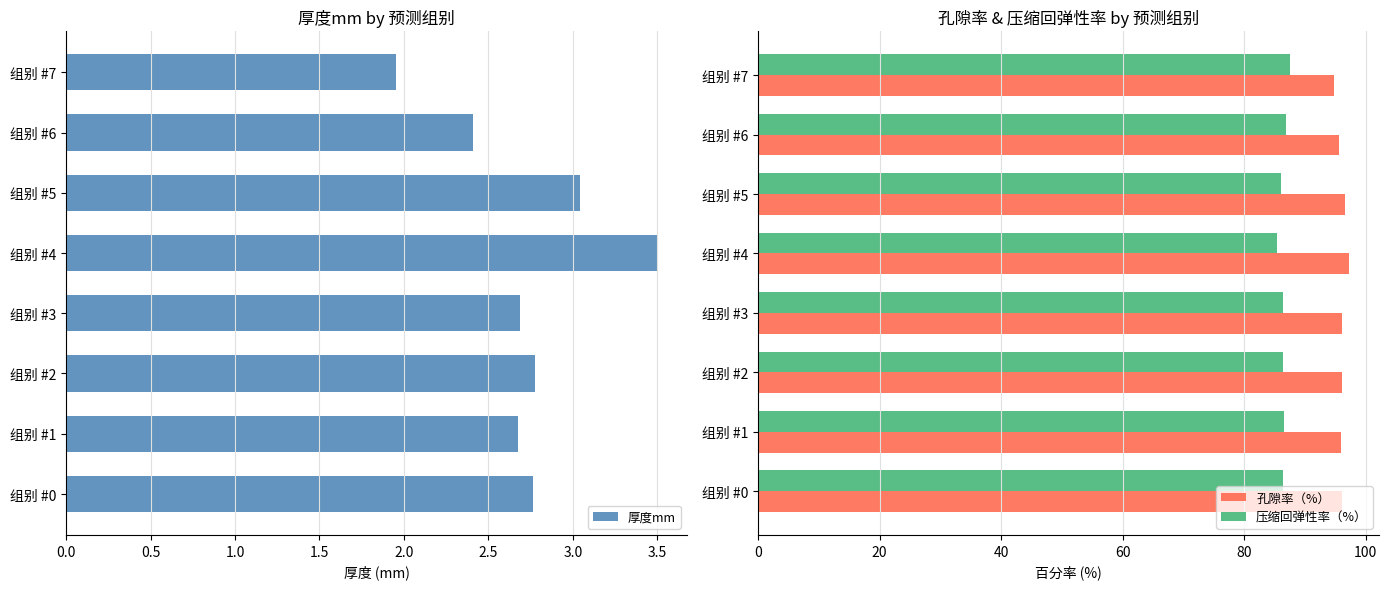

What is the average value of the 压缩回弹性率（%） series?

86.4